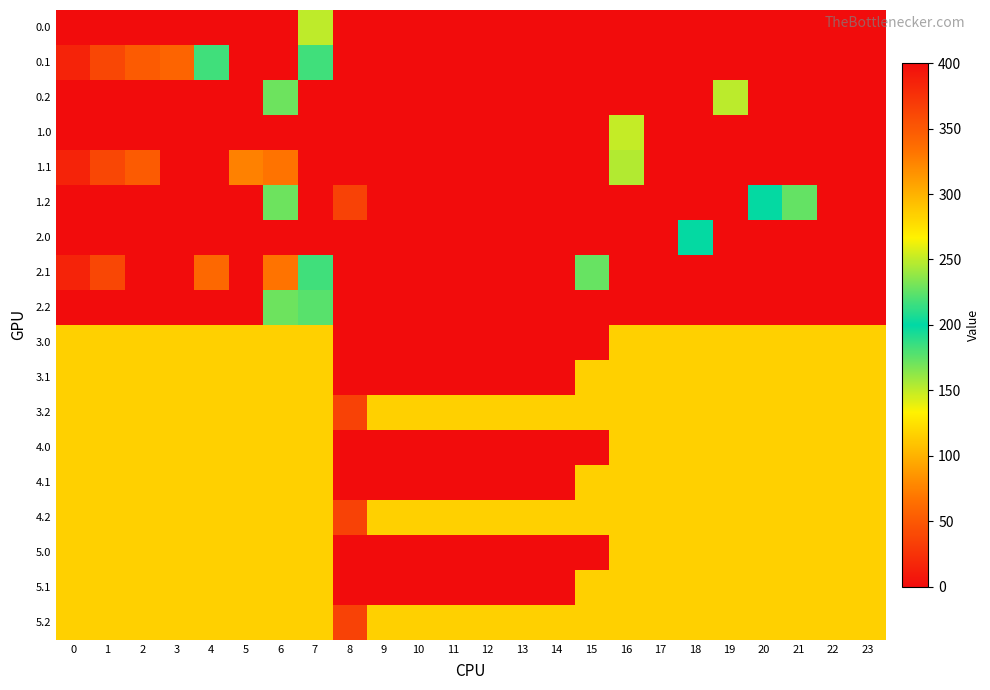

Reading left to right, what are all the values shown in this chart?

0.0: 0=400.0	1=0.0	2=0.0	3=0.0	4=0.0	5=0.0	6=0.0	7=150.1	8=0.0	9=0.0	10=0.0	11=0.0	12=0.0	13=0.0	14=0.0	15=0.0	16=0.0	17=400.0	18=0.0	19=0.0	20=0.0	21=400.0	22=400.0	23=0.0
0.1: 0=384.6	1=361.1	2=347.9	3=342.7	4=216.9	5=0.0	6=0.0	7=217.1	8=0.0	9=0.0	10=0.0	11=0.0	12=0.0	13=0.0	14=0.0	15=0.0	16=0.0	17=0.0	18=400.0	19=400.0	20=400.0	21=0.0	22=0.0	23=399.4
0.2: 0=0.0	1=0.0	2=0.0	3=0.0	4=0.0	5=0.0	6=228.8	7=0.0	8=0.0	9=0.0	10=0.0	11=0.0	12=0.0	13=0.0	14=0.0	15=0.0	16=0.0	17=0.0	18=0.0	19=151.0	20=0.0	21=0.0	22=0.0	23=0.0
1.0: 0=400.0	1=0.0	2=0.0	3=0.0	4=0.0	5=0.0	6=400.0	7=0.0	8=0.0	9=0.0	10=0.0	11=0.0	12=0.0	13=0.0	14=0.0	15=0.0	16=250.9	17=400.0	18=400.0	19=0.0	20=0.0	21=0.0	22=0.0	23=0.0
1.1: 0=384.6	1=361.1	2=347.9	3=0.0	4=0.0	5=325.7	6=332.2	7=0.0	8=0.0	9=0.0	10=0.0	11=0.0	12=0.0	13=0.0	14=0.0	15=0.0	16=153.5	17=0.0	18=400.0	19=400.0	20=400.0	21=0.0	22=0.0	23=0.0
1.2: 0=0.0	1=0.0	2=0.0	3=0.0	4=0.0	5=0.0	6=228.8	7=0.0	8=35.3	9=0.0	10=0.0	11=0.0	12=0.0	13=0.0	14=0.0	15=0.0	16=0.0	17=0.0	18=0.0	19=0.0	20=199.2	21=226.4	22=0.0	23=0.0
2.0: 0=0.0	1=400.0	2=0.0	3=400.0	4=0.0	5=0.0	6=0.0	7=0.0	8=0.0	9=0.0	10=0.0	11=0.0	12=0.0	13=0.0	14=0.0	15=0.0	16=0.0	17=400.0	18=201.5	19=0.0	20=400.0	21=400.0	22=0.0	23=0.0
2.1: 0=384.6	1=361.1	2=0.0	3=0.0	4=339.6	5=0.0	6=332.2	7=217.1	8=0.0	9=0.0	10=0.0	11=0.0	12=0.0	13=0.0	14=0.0	15=173.1	16=0.0	17=0.0	18=0.0	19=400.0	20=0.0	21=0.0	22=400.0	23=0.0
2.2: 0=0.0	1=0.0	2=0.0	3=0.0	4=0.0	5=0.0	6=228.8	7=176.6	8=0.0	9=0.0	10=0.0	11=0.0	12=0.0	13=0.0	14=0.0	15=0.0	16=0.0	17=0.0	18=0.0	19=0.0	20=0.0	21=0.0	22=0.0	23=0.0
3.0: 0=115.7	1=115.7	2=115.7	3=115.7	4=115.7	5=115.7	6=115.7	7=115.7	8=0.0	9=0.0	10=0.0	11=0.0	12=0.0	13=0.0	14=0.0	15=0.0	16=115.7	17=115.7	18=115.7	19=115.7	20=115.7	21=115.7	22=115.7	23=115.7
3.1: 0=115.7	1=115.7	2=115.7	3=115.7	4=115.7	5=115.7	6=115.7	7=115.7	8=0.0	9=0.0	10=0.0	11=0.0	12=0.0	13=0.0	14=0.0	15=115.7	16=115.7	17=115.7	18=115.7	19=115.7	20=115.7	21=115.7	22=115.7	23=115.7
3.2: 0=115.7	1=115.7	2=115.7	3=115.7	4=115.7	5=115.7	6=115.7	7=115.7	8=35.3	9=115.7	10=115.7	11=115.7	12=115.7	13=115.7	14=115.7	15=115.7	16=115.7	17=115.7	18=115.7	19=115.7	20=115.7	21=115.7	22=115.7	23=115.7
4.0: 0=115.7	1=115.7	2=115.7	3=115.7	4=115.7	5=115.7	6=115.7	7=115.7	8=0.0	9=0.0	10=0.0	11=0.0	12=0.0	13=0.0	14=0.0	15=0.0	16=115.7	17=115.7	18=115.7	19=115.7	20=115.7	21=115.7	22=115.7	23=115.7
4.1: 0=115.7	1=115.7	2=115.7	3=115.7	4=115.7	5=115.7	6=115.7	7=115.7	8=0.0	9=0.0	10=0.0	11=0.0	12=0.0	13=0.0	14=0.0	15=115.7	16=115.7	17=115.7	18=115.7	19=115.7	20=115.7	21=115.7	22=115.7	23=115.7
4.2: 0=115.7	1=115.7	2=115.7	3=115.7	4=115.7	5=115.7	6=115.7	7=115.7	8=35.3	9=115.7	10=115.7	11=115.7	12=115.7	13=115.7	14=115.7	15=115.7	16=115.7	17=115.7	18=115.7	19=115.7	20=115.7	21=115.7	22=115.7	23=115.7
5.0: 0=115.7	1=115.7	2=115.7	3=115.7	4=115.7	5=115.7	6=115.7	7=115.7	8=0.0	9=0.0	10=0.0	11=0.0	12=0.0	13=0.0	14=0.0	15=0.0	16=115.7	17=115.7	18=115.7	19=115.7	20=115.7	21=115.7	22=115.7	23=115.7
5.1: 0=115.7	1=115.7	2=115.7	3=115.7	4=115.7	5=115.7	6=115.7	7=115.7	8=0.0	9=0.0	10=0.0	11=0.0	12=0.0	13=0.0	14=0.0	15=115.7	16=115.7	17=115.7	18=115.7	19=115.7	20=115.7	21=115.7	22=115.7	23=115.7
5.2: 0=115.7	1=115.7	2=115.7	3=115.7	4=115.7	5=115.7	6=115.7	7=115.7	8=35.3	9=115.7	10=115.7	11=115.7	12=115.7	13=115.7	14=115.7	15=115.7	16=115.7	17=115.7	18=115.7	19=115.7	20=115.7	21=115.7	22=115.7	23=115.7